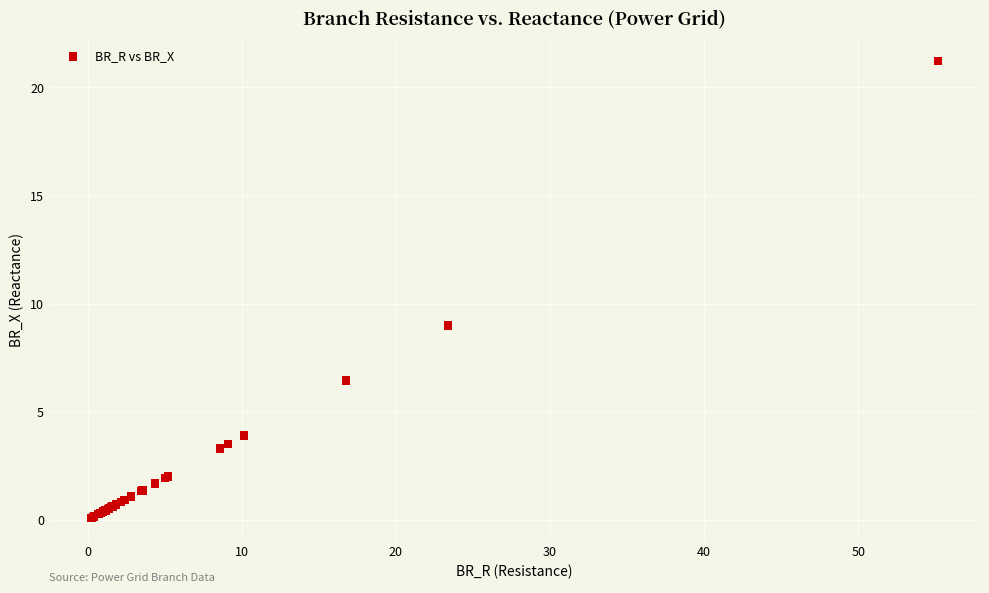

What Y value in the scatter plot is closest to 10?

9.0